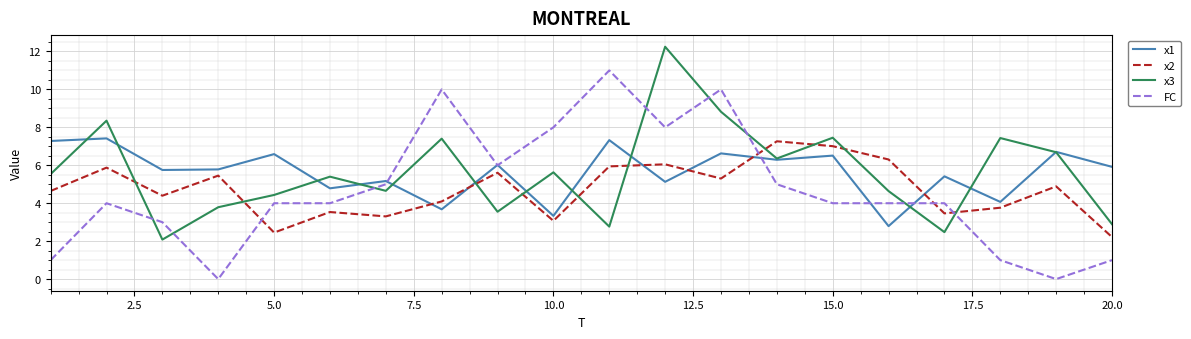

What is the highest value of the FC series?

11.0